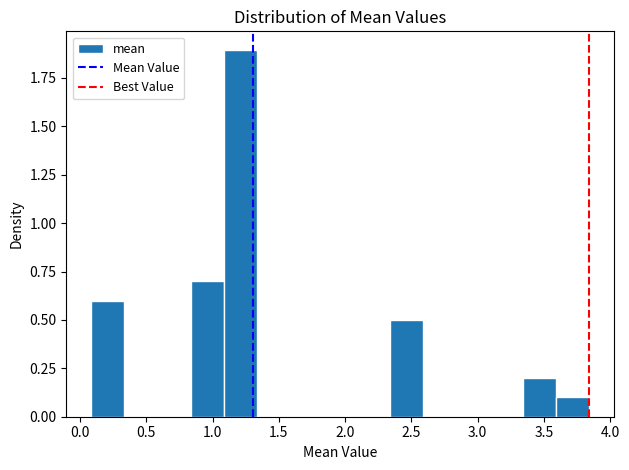

Over which range of the x-axis is the bar tallest?

1.10 to 1.35